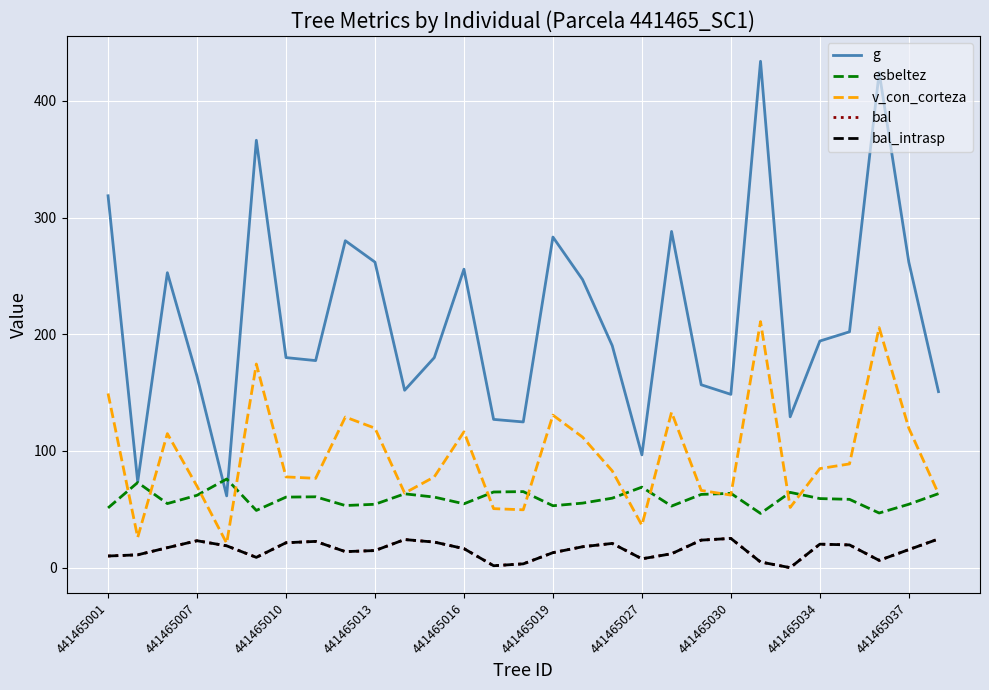

True or false: esbeltez and bal_intrasp cross at least once.

False